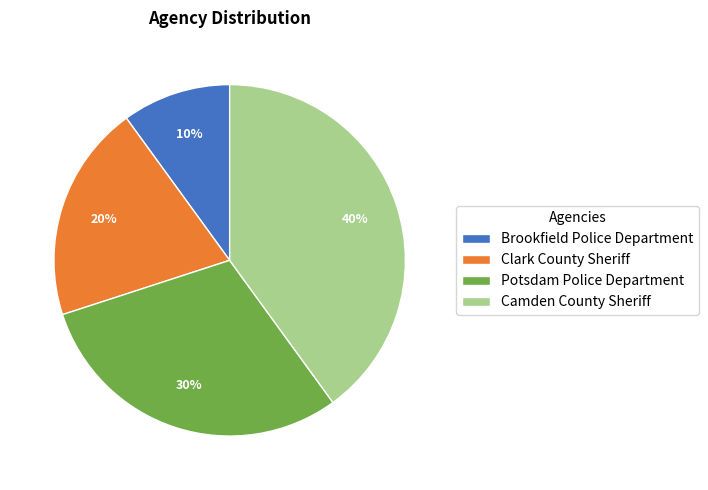

To the nearest percent, what is the combined percentage of Clark County Sheriff and Brookfield Police Department?

30%